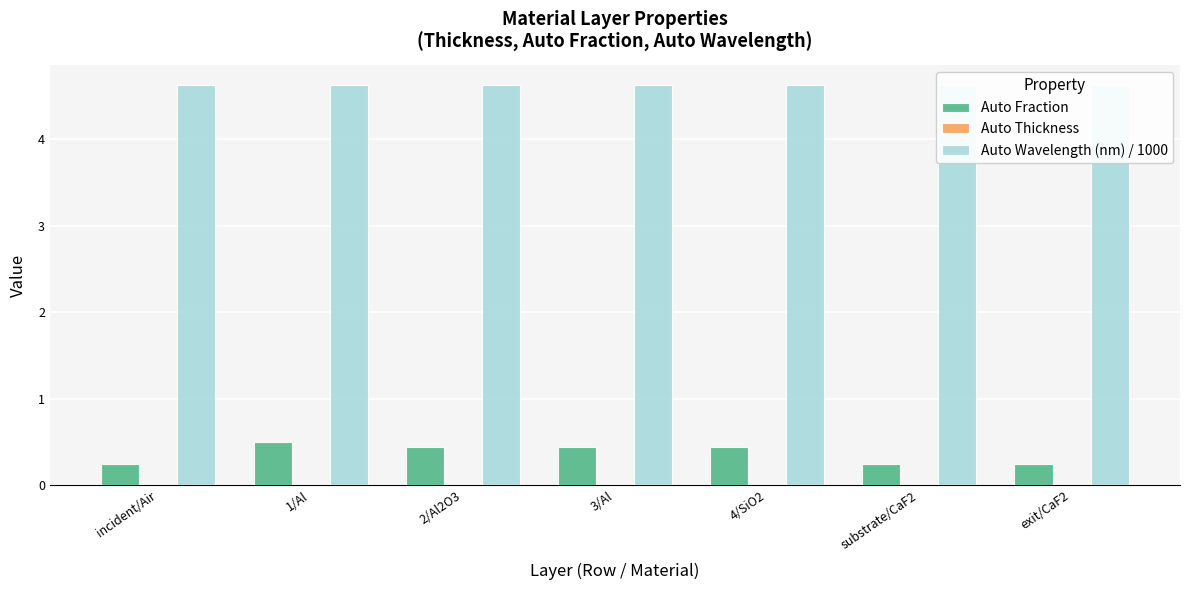

What is the sum of the Auto Wavelength (nm) / 1000 values at 4/SiO2 and exit/CaF2?

9.3